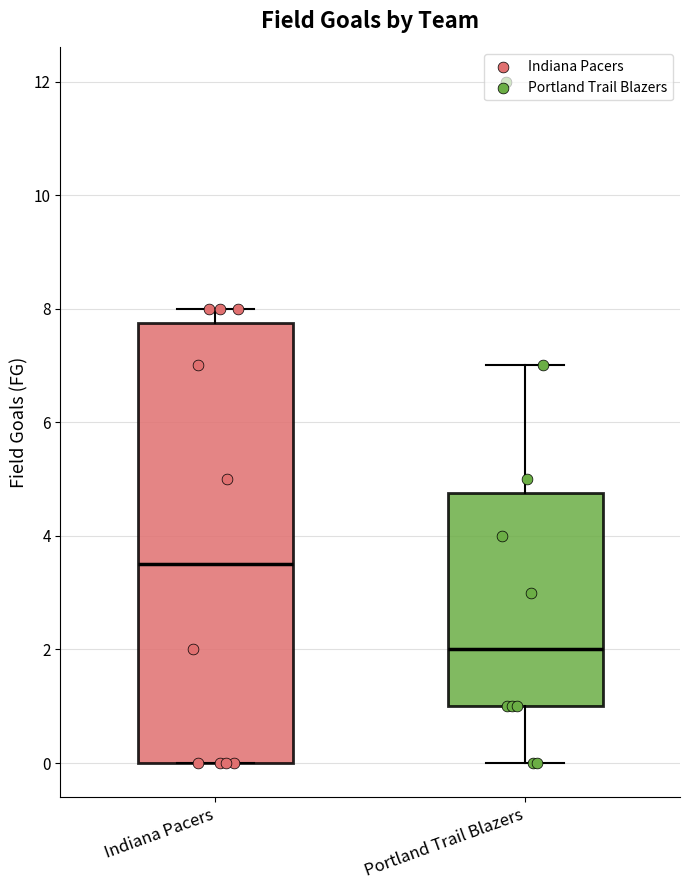

Where does the median line of the box for Portland Trail Blazers sit on the y-axis? The values are not printed on the chart, so give them approximately, as read against the axis.

2.0